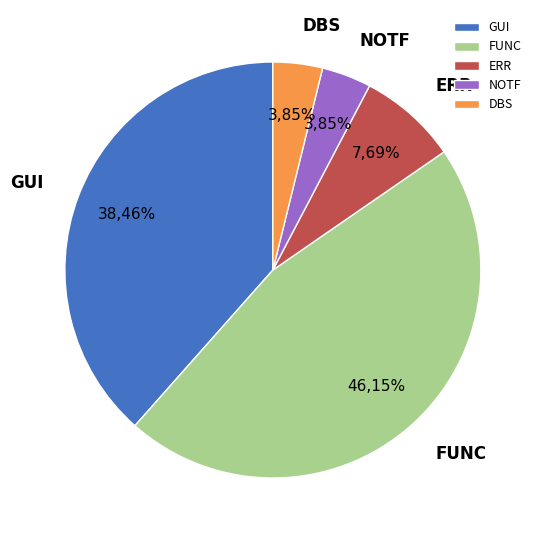

What percentage do FUNC and DBS together represent?

50.0%